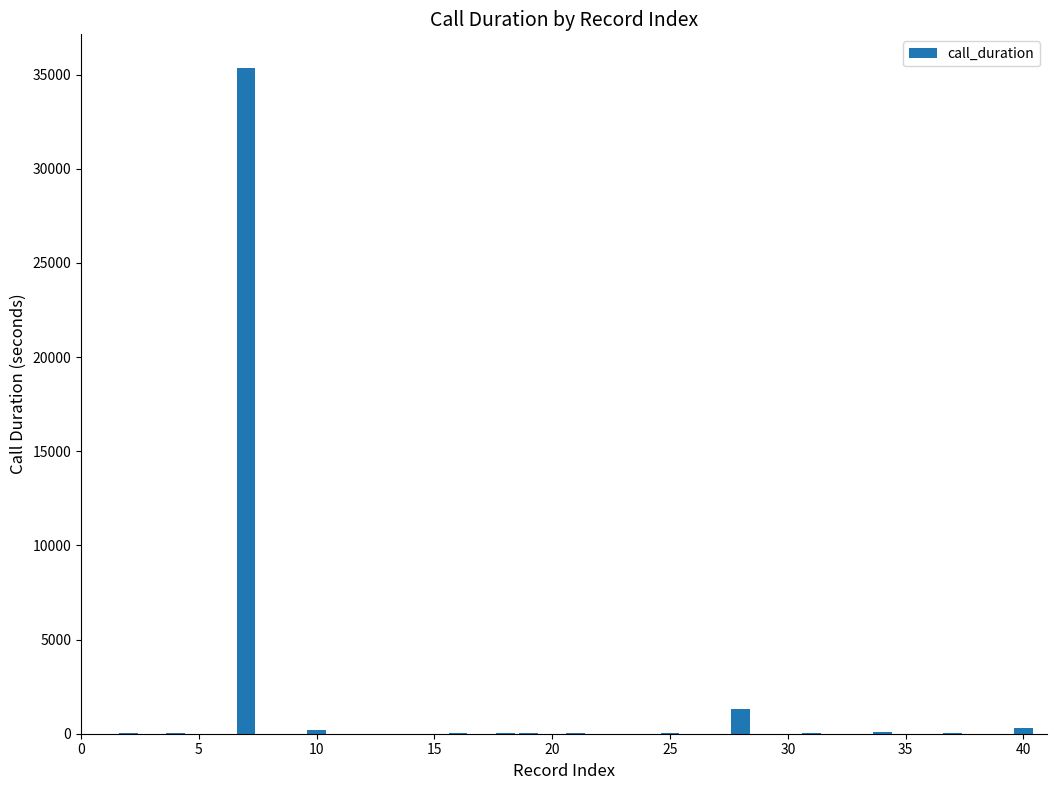

What is the greatest value displayed?

35365